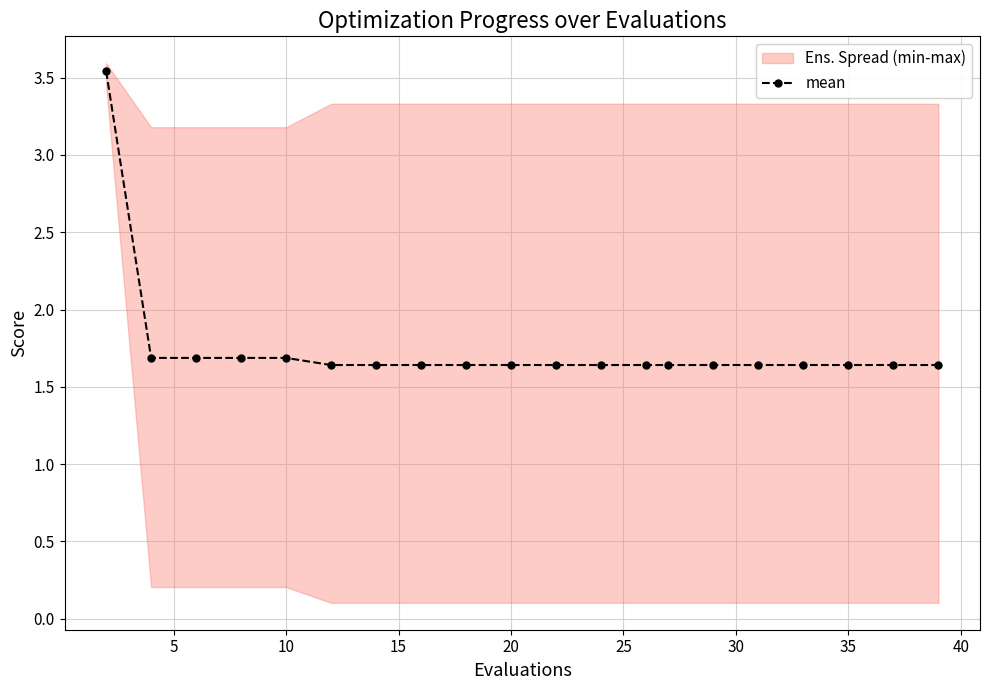

Count the values in the range 1 to 2.

19